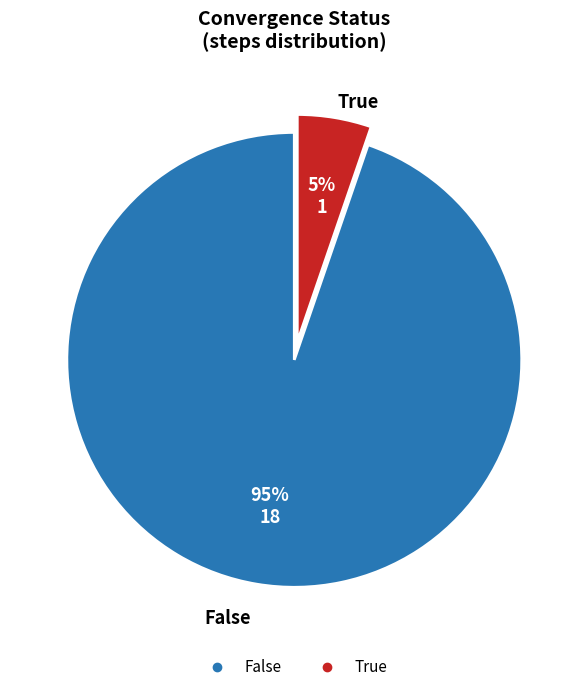

To the nearest percent, what is the combined percentage of True and False?

100%